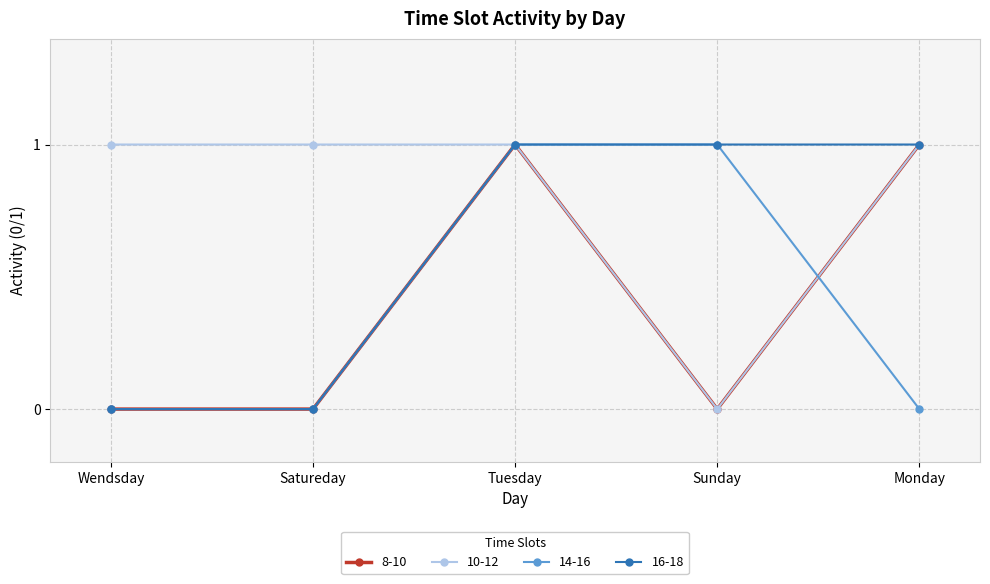

True or false: 8-10 and 14-16 intersect in this chart.

True